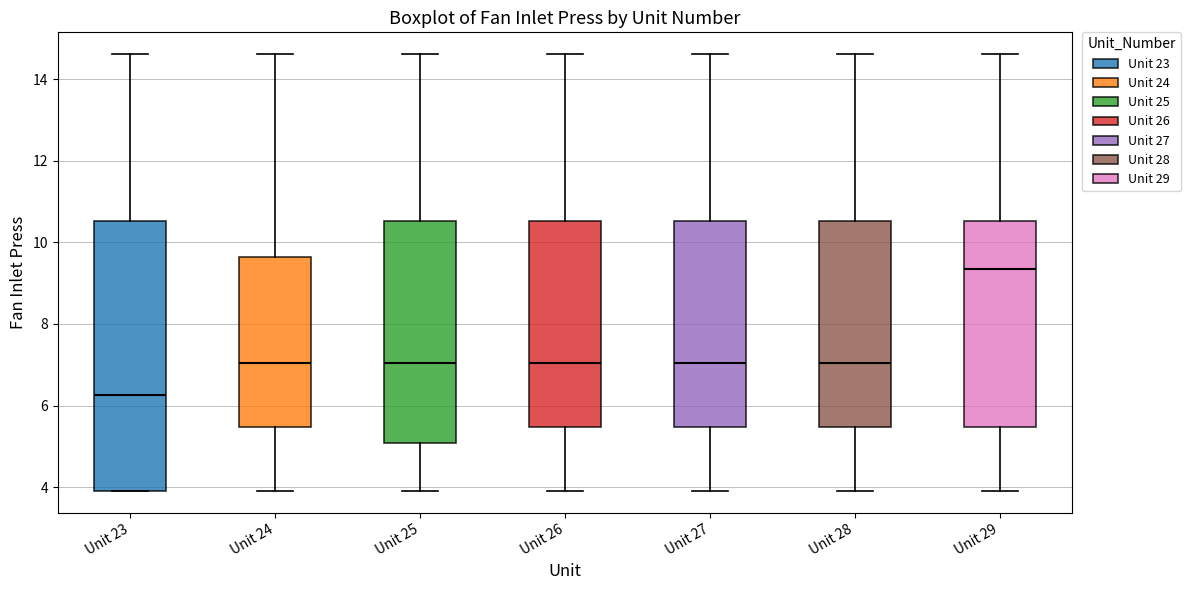

Where is the lower edge of the box for Unit 29 on the y-axis? The values are not printed on the chart, so give them approximately, as read against the axis.

5.4